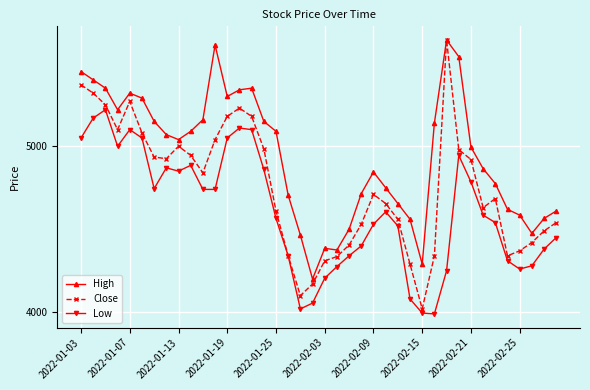

What is the value of the Close point at the 37th from the left?

4370